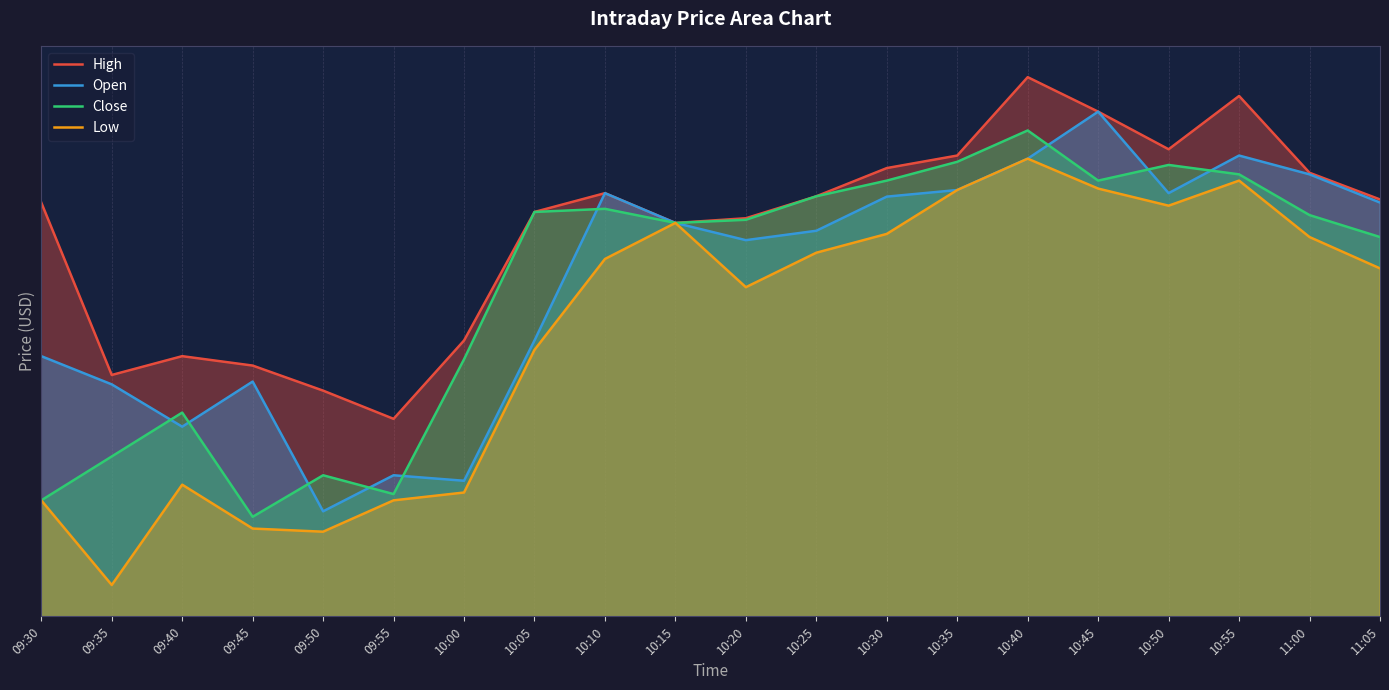

How many interior local peaks does the High series have?

4